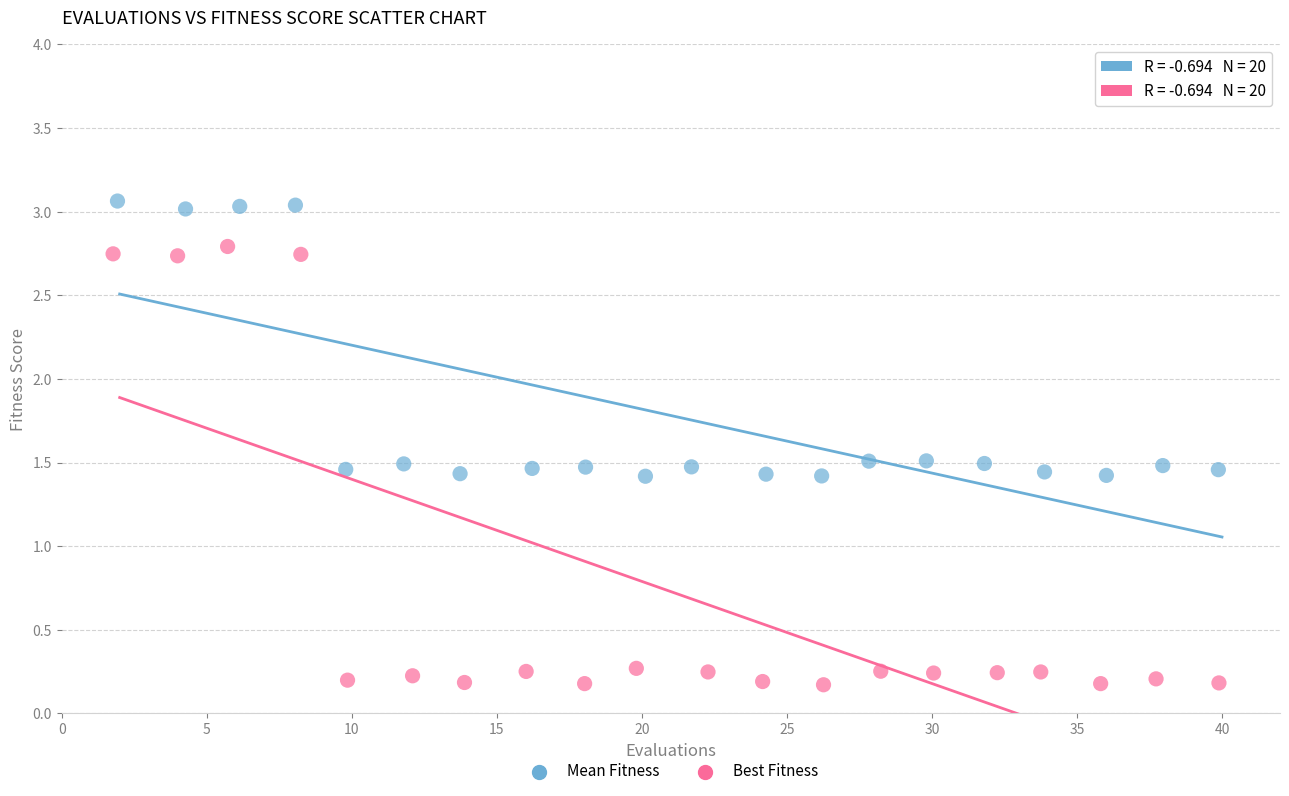

Which series has the largest Y range (max minus min)?

Best Fitness